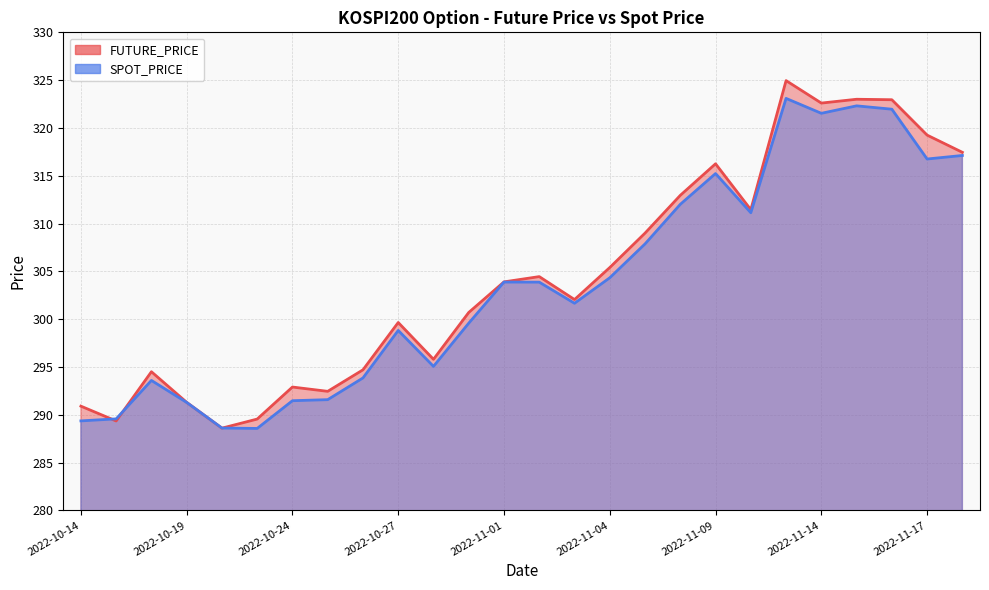

Rank the series at 2022-10-24 from lowest to highest value.

SPOT_PRICE, FUTURE_PRICE